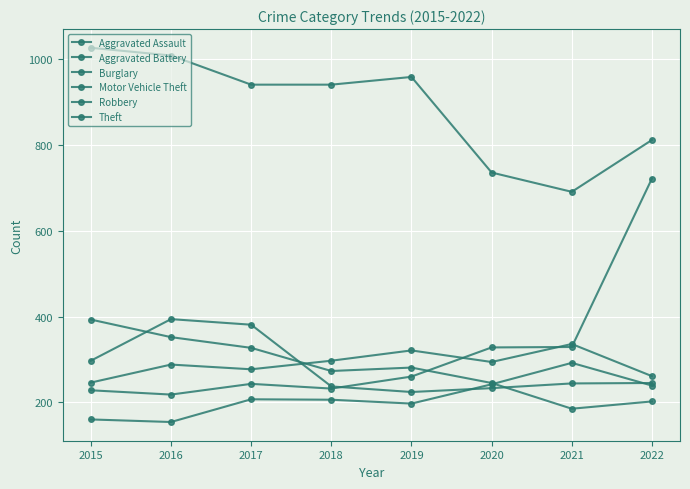

How many interior local valleys does the Burglary series have?

2